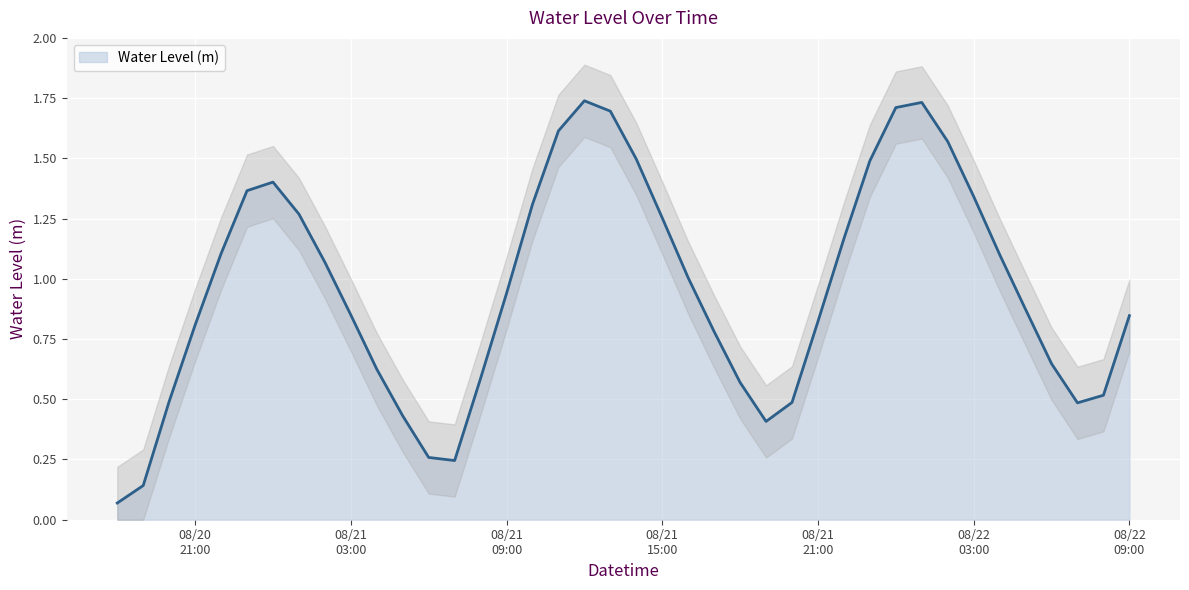

List the labels in order of value, largest first.

2024-08-21 12:00:00, 2024-08-22 01:00:00, 2024-08-22 00:00:00, 2024-08-21 13:00:00, 2024-08-21 11:00:00, 2024-08-22 02:00:00, 2024-08-21 14:00:00, 2024-08-21 23:00:00, 2024-08-21 00:00:00, 2024-08-20 23:00:00, 2024-08-22 03:00:00, 2024-08-21 10:00:00, 2024-08-21 01:00:00, 2024-08-21 15:00:00, 2024-08-21 22:00:00, 2024-08-20 22:00:00, 2024-08-22 04:00:00, 2024-08-21 02:00:00, 2024-08-21 16:00:00, 2024-08-21 09:00:00, 2024-08-22 05:00:00, 2024-08-21 03:00:00, 2024-08-22 09:00:00, 2024-08-21 21:00:00, 2024-08-20 21:00:00, 2024-08-21 17:00:00, 2024-08-22 06:00:00, 2024-08-21 04:00:00, 2024-08-21 08:00:00, 2024-08-21 18:00:00, 2024-08-22 08:00:00, 2024-08-20 20:00:00, 2024-08-21 20:00:00, 2024-08-22 07:00:00, 2024-08-21 05:00:00, 2024-08-21 19:00:00, 2024-08-21 06:00:00, 2024-08-21 07:00:00, 2024-08-20 19:00:00, 2024-08-20 18:00:00